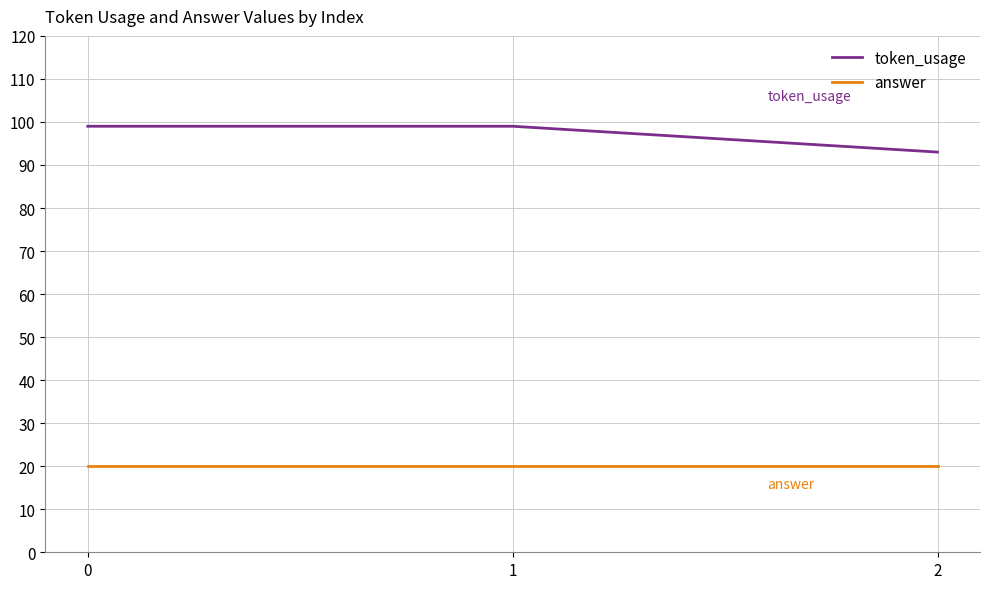

What is the difference between the highest and lowest values at 2?

73